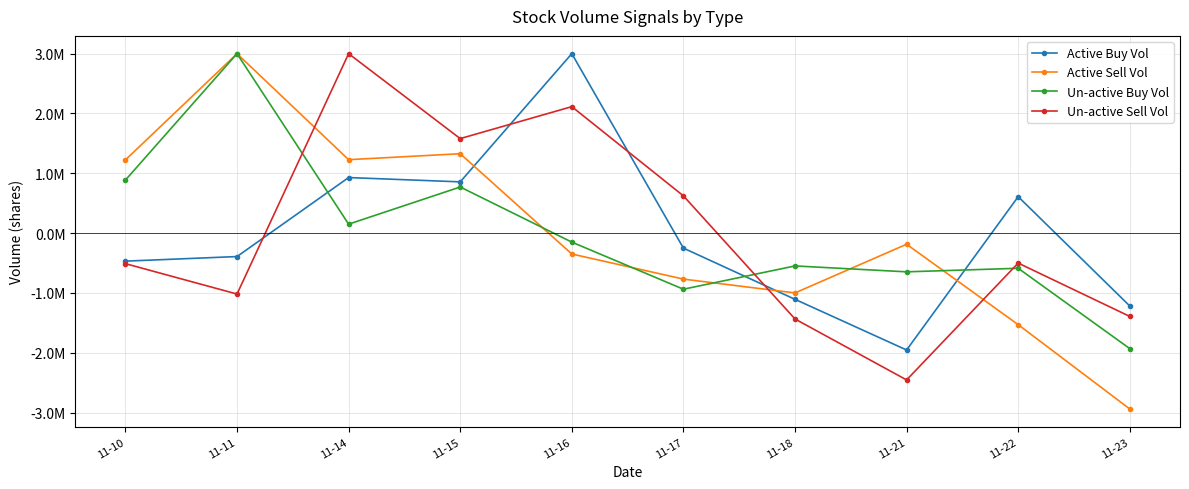

Which series ends up on top after the final intersection of Active Buy Vol and Un-active Buy Vol?

Active Buy Vol